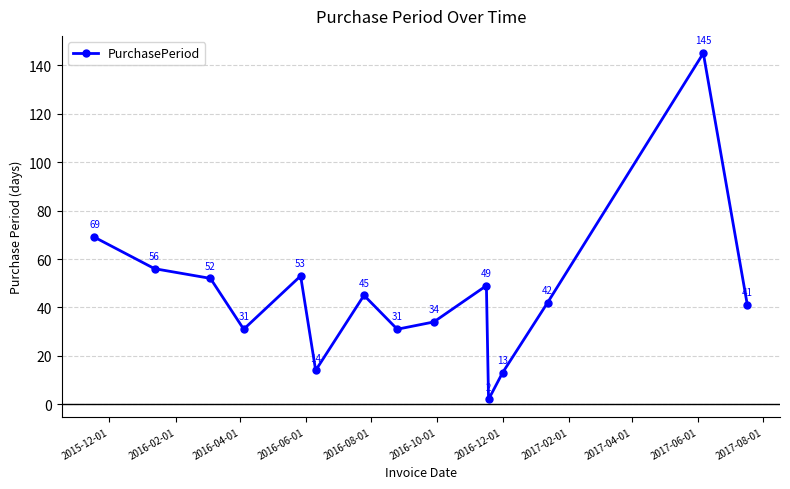

How many values are below 42?

7